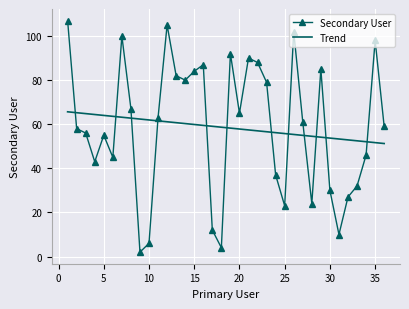

What is the difference between the maximum and minimum values in the Secondary User series?

105.0